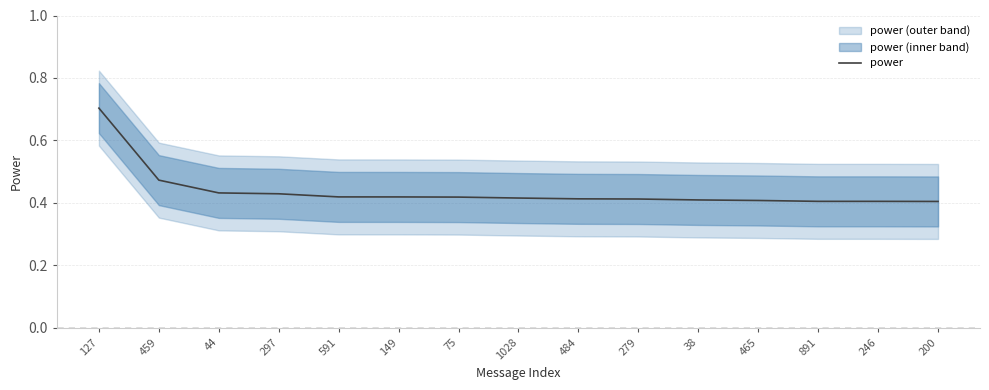

What is the label of the 4th point from the left?

297